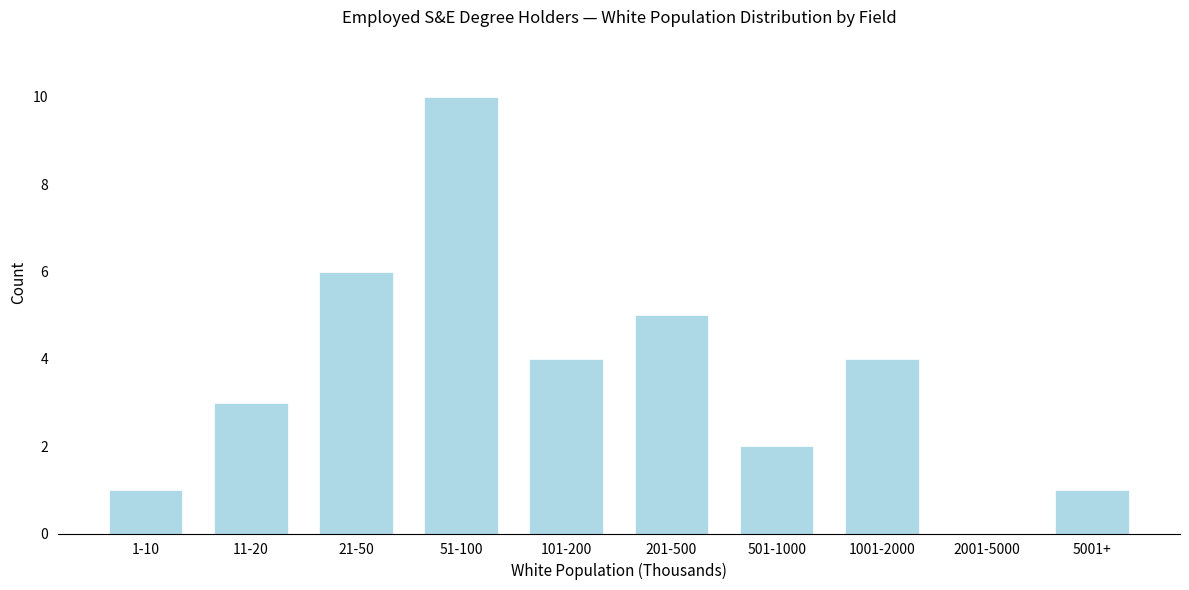

Reading left to right, what are all the values shown in this chart?

1-10=1	11-20=3	21-50=6	51-100=10	101-200=4	201-500=5	501-1000=2	1001-2000=4	2001-5000=0	5001+=1